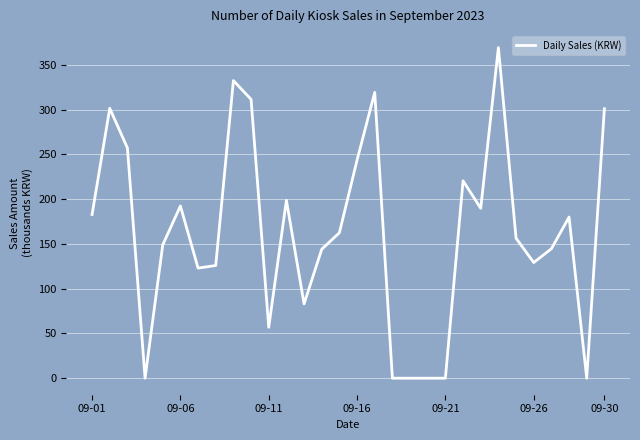

What is the difference between the maximum and minimum values?

369.3